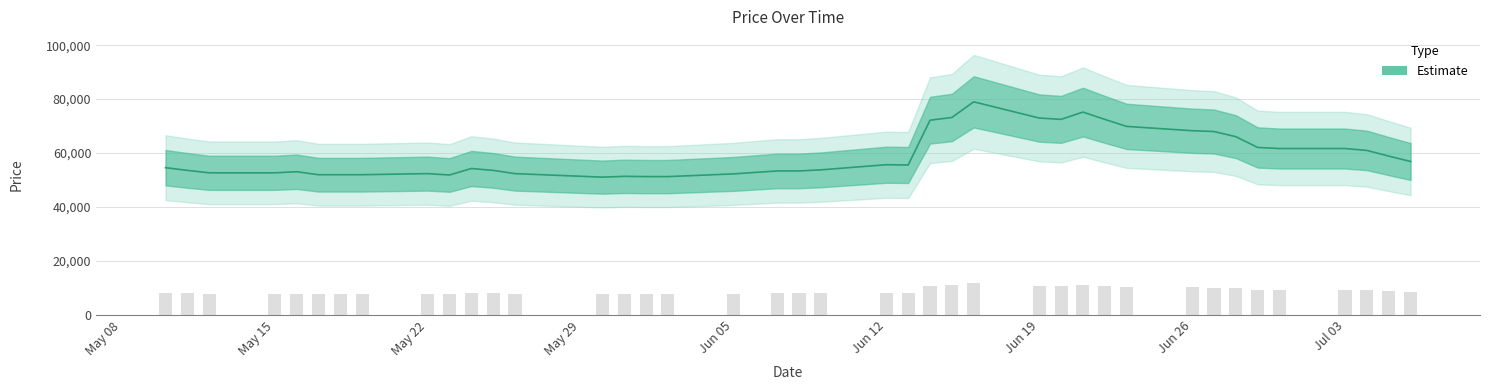

Where does the data first go above 54600?

Jun 12